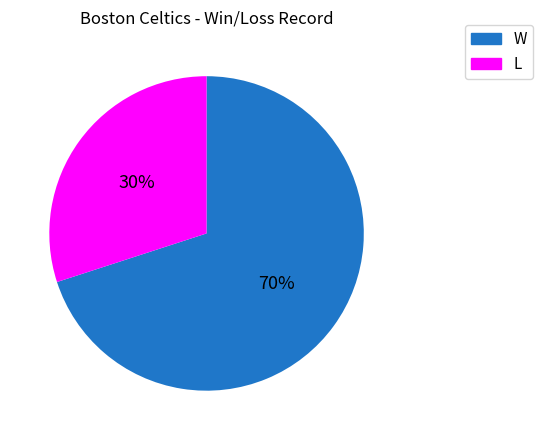

How many segments does this pie chart have?

2